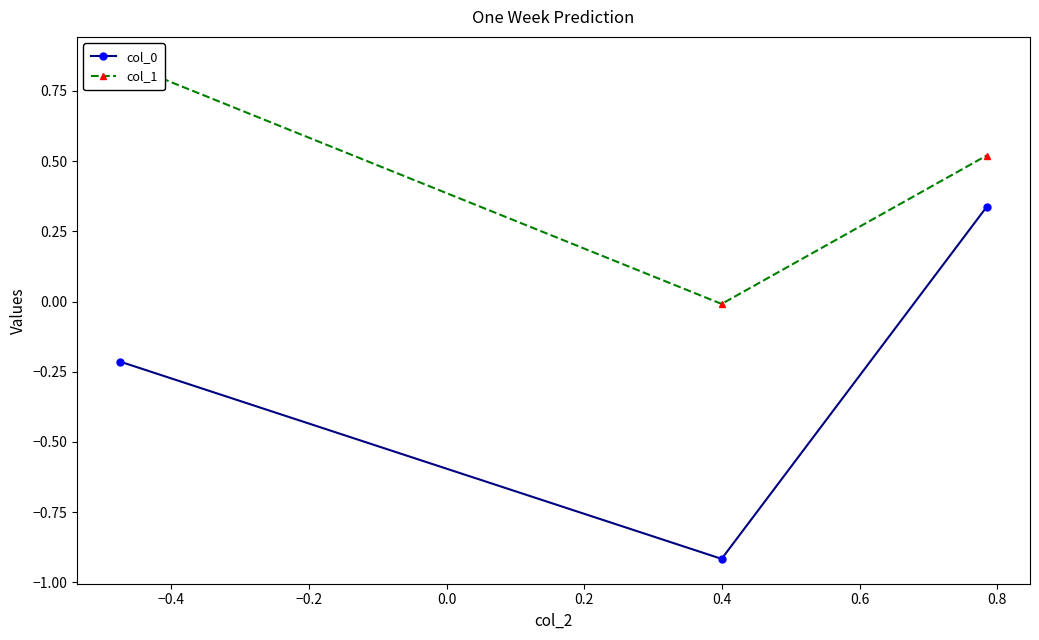

Rank the series at −0.2 from highest to lowest value.

col_1, col_0